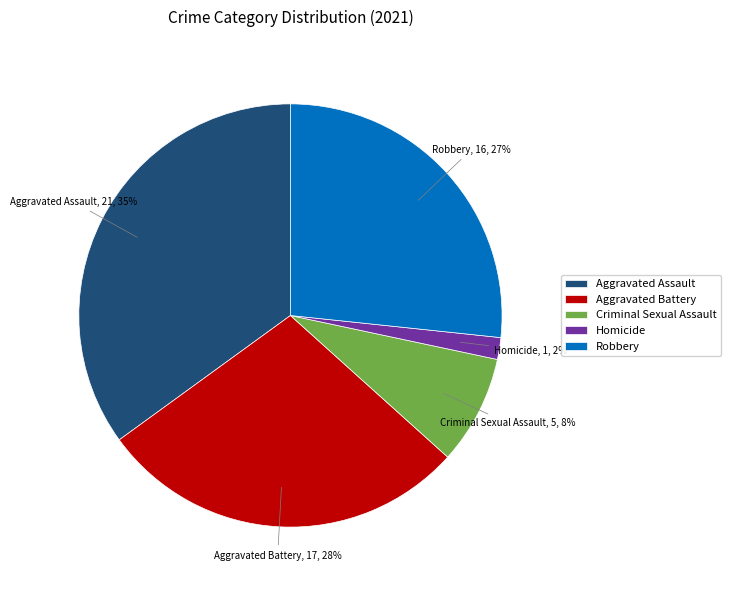

To the nearest percent, what is the combined percentage of Criminal Sexual Assault and Aggravated Assault?

43%